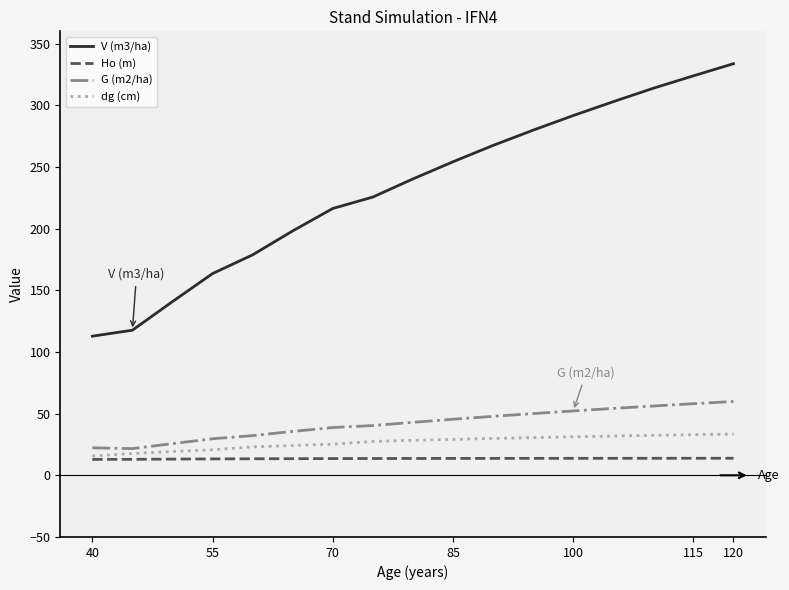

True or false: Ho (m) and V (m3/ha) intersect in this chart.

False